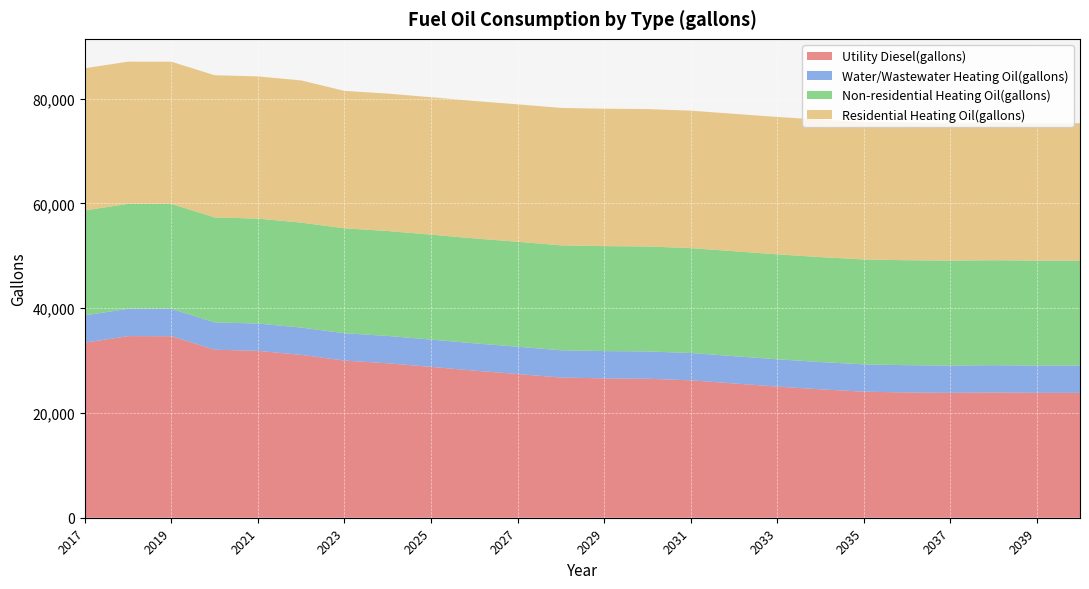

Reading right to left, extract all data points from this chart.

Utility Diesel(gallons): 23838.7	23838.8	23913.6	23838.7	23913.7	24063.2	24512.2	25036.7	25634.3	26233.5	26535.3	26603.8	26759.0	27440.8	28081.3	28796.3	29486.1	30003.0	31090.9	31855.0	32077.4	34654.1	34671.1	33418.2
Water/Wastewater Heating Oil(gallons): 5207.3	5207.3	5207.4	5207.3	5207.4	5207.5	5207.8	5208.3	5208.8	5209.2	5209.5	5209.5	5209.7	5210.2	5210.8	5211.3	5211.8	5212.4	5213.0	5213.7	5214.4	5215.2	5216.1	5217.1
Non-residential Heating Oil(gallons): 20031.2	20031.2	20031.2	20031.2	20031.2	20031.2	20031.2	20031.2	20031.2	20031.2	20031.2	20031.2	20031.2	20031.2	20031.2	20031.2	20031.2	20031.2	20031.2	20031.2	20031.2	20031.2	20031.2	20031.2
Residential Heating Oil(gallons): 26232.6	26232.6	26232.6	26232.6	26232.6	26232.6	26232.6	26232.6	26232.6	26232.6	26232.6	26232.6	26232.6	26232.6	26232.6	26232.6	26232.6	26232.6	27143.9	27143.9	27143.9	27143.9	27143.9	27143.9